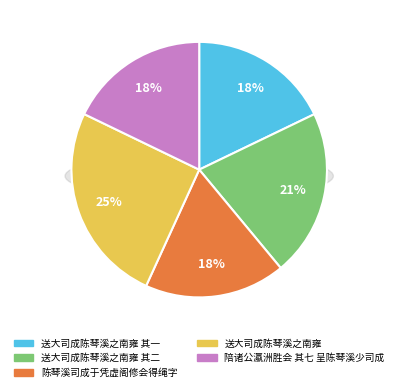

What percentage do 送大司成陈琴溪之南雍 and 陈琴溪司成于凭虚阁修会得绳字 together represent?

43.2%